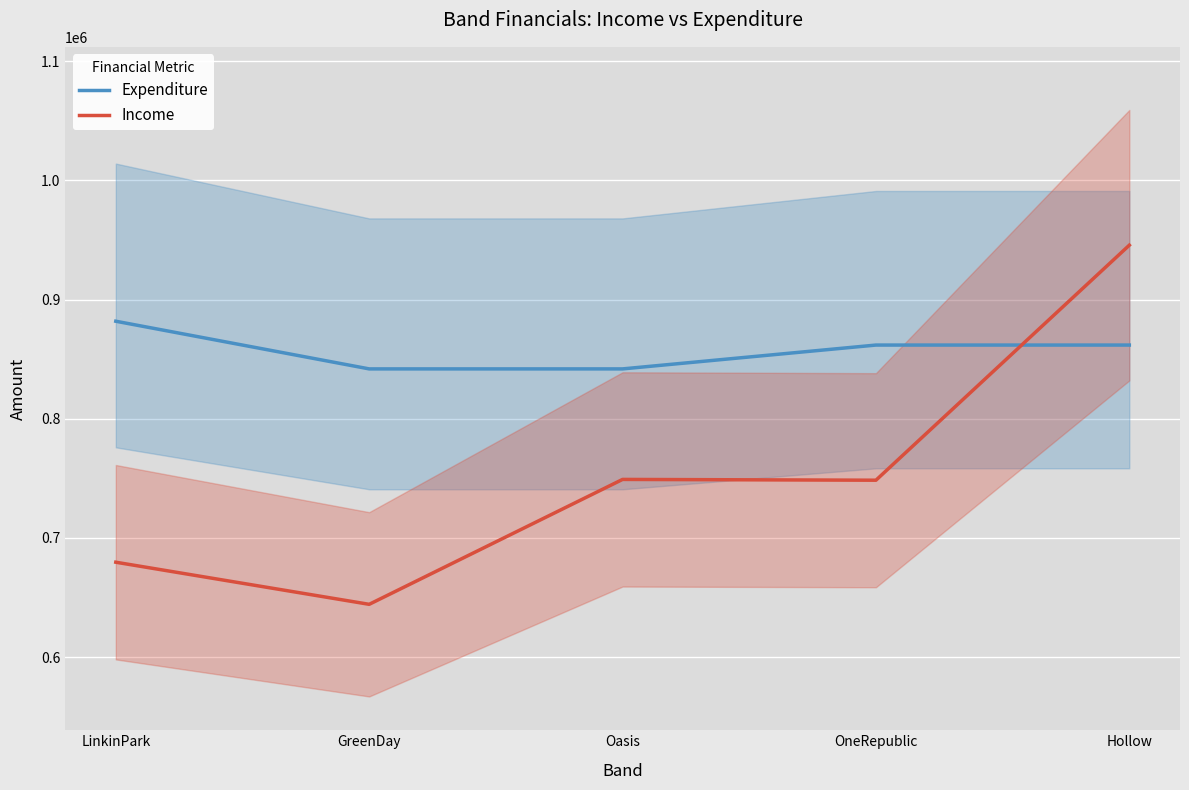

Is the value of Expenditure at LinkinPark greater than the value of Income at Hollow?

No